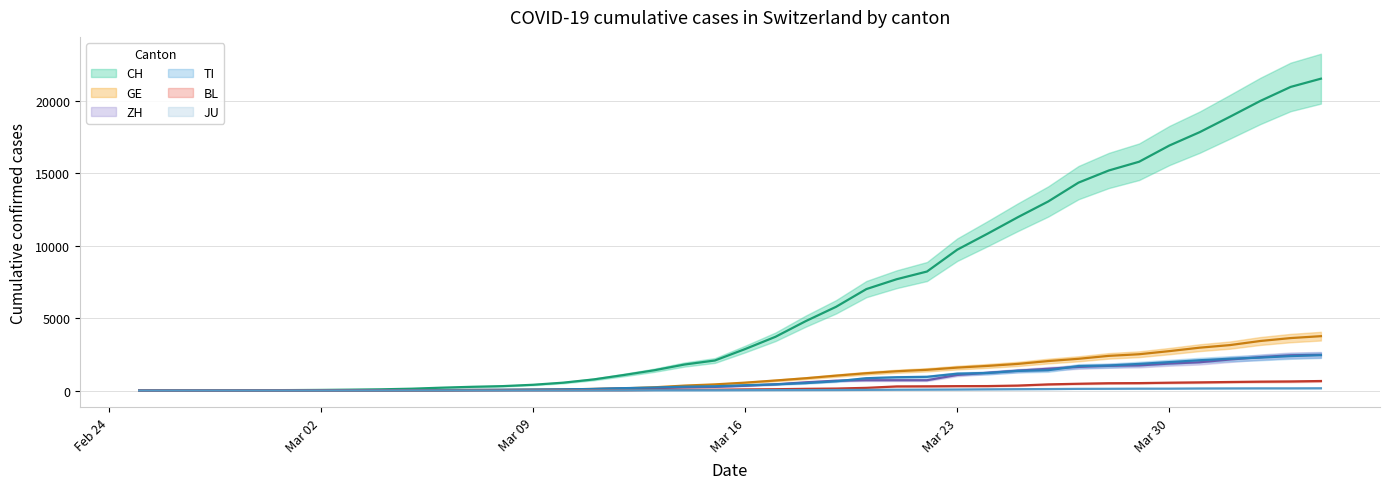

What is the difference between the second highest and minimum values in the TI series?

2377